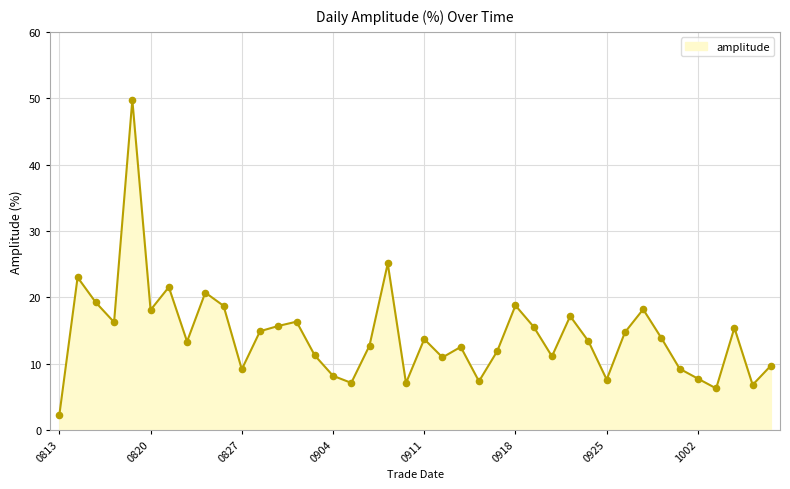

What is the difference between the maximum and minimum values?

47.5